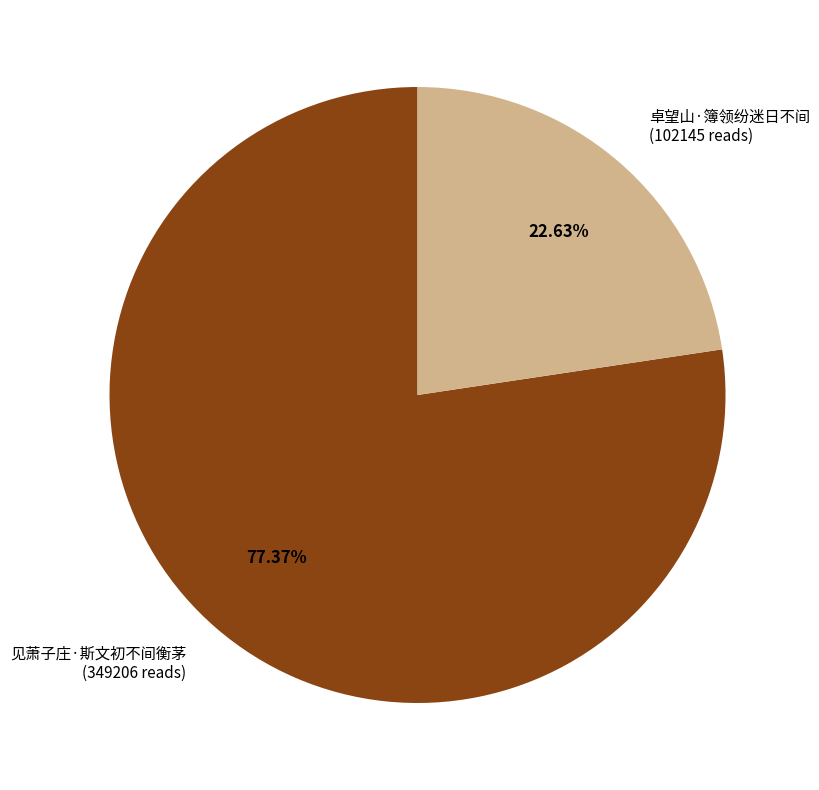

Is it true that 卓望山·簿领纷迷日不间 is 23% of the pie?

True